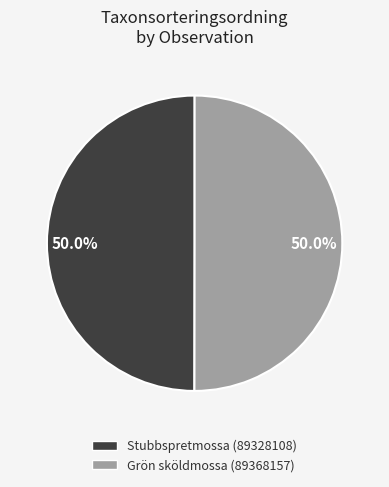

Count the number of slices in the pie.

2